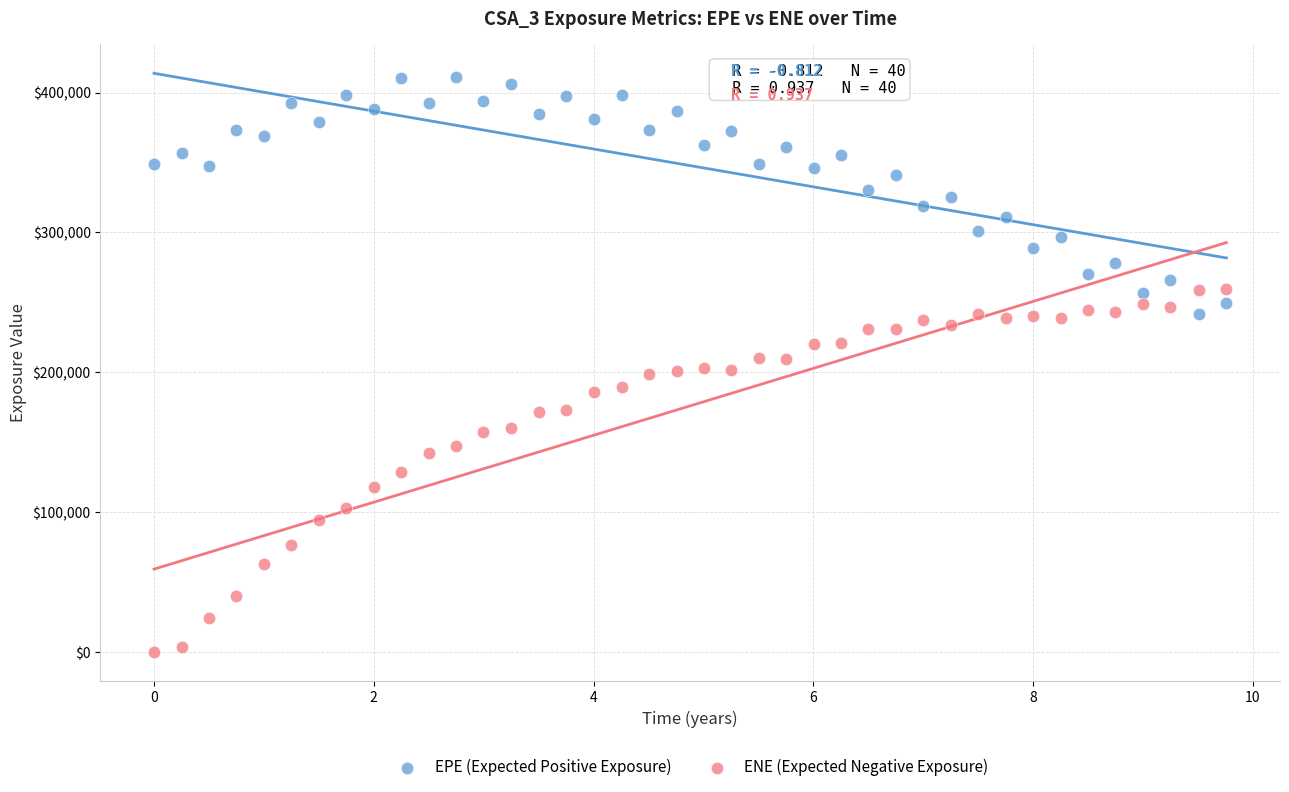

Across all data points, what is the range of Y values (max minus min)?

411175.0